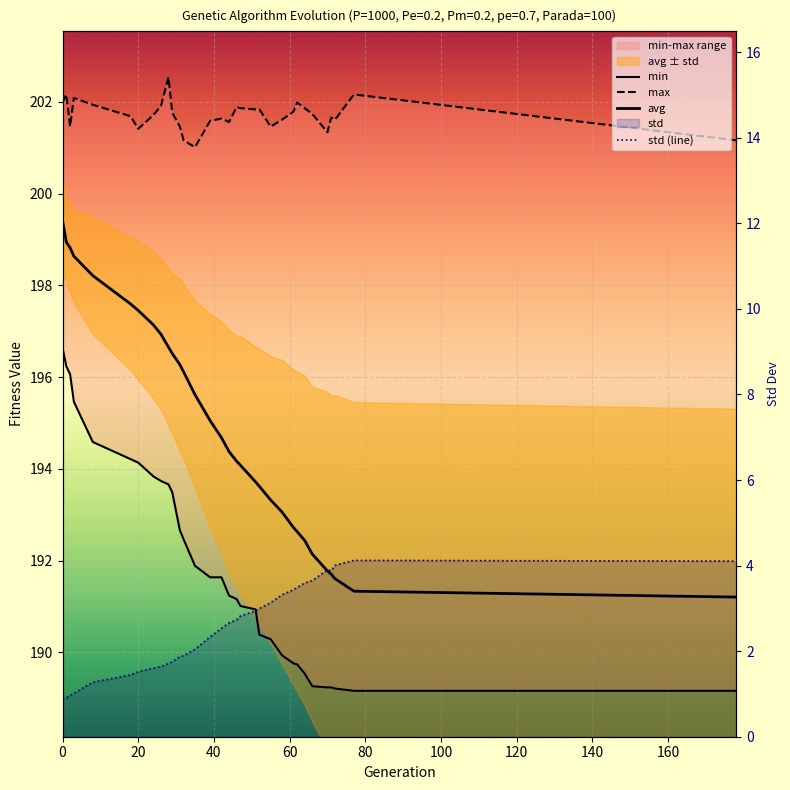

True or false: std (line) and max cross at least once.

False